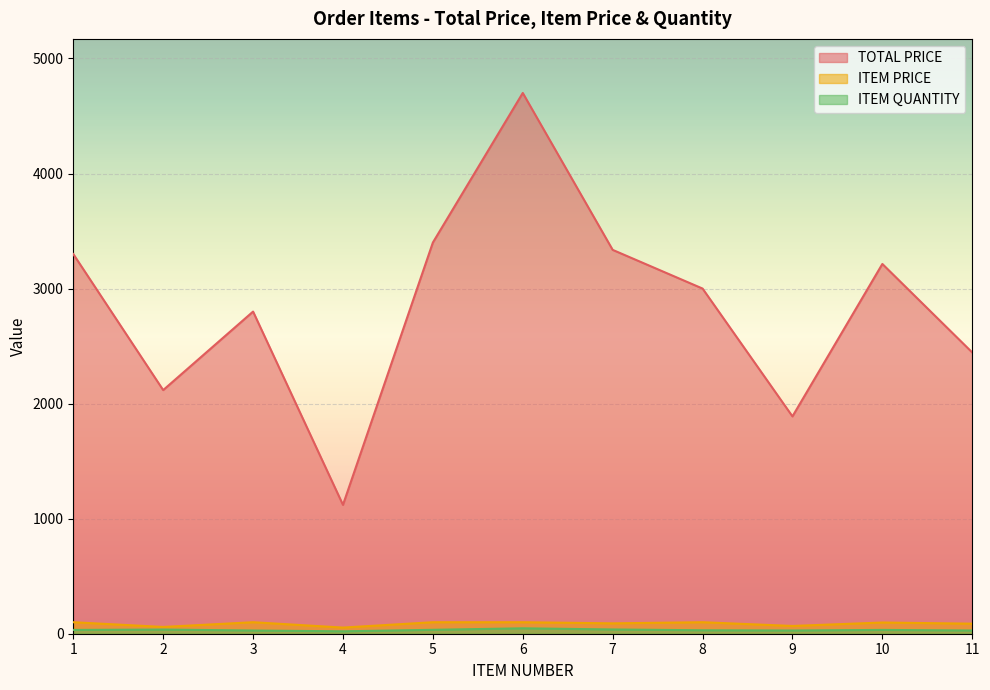

At which category is the sum across all series the highest?

6